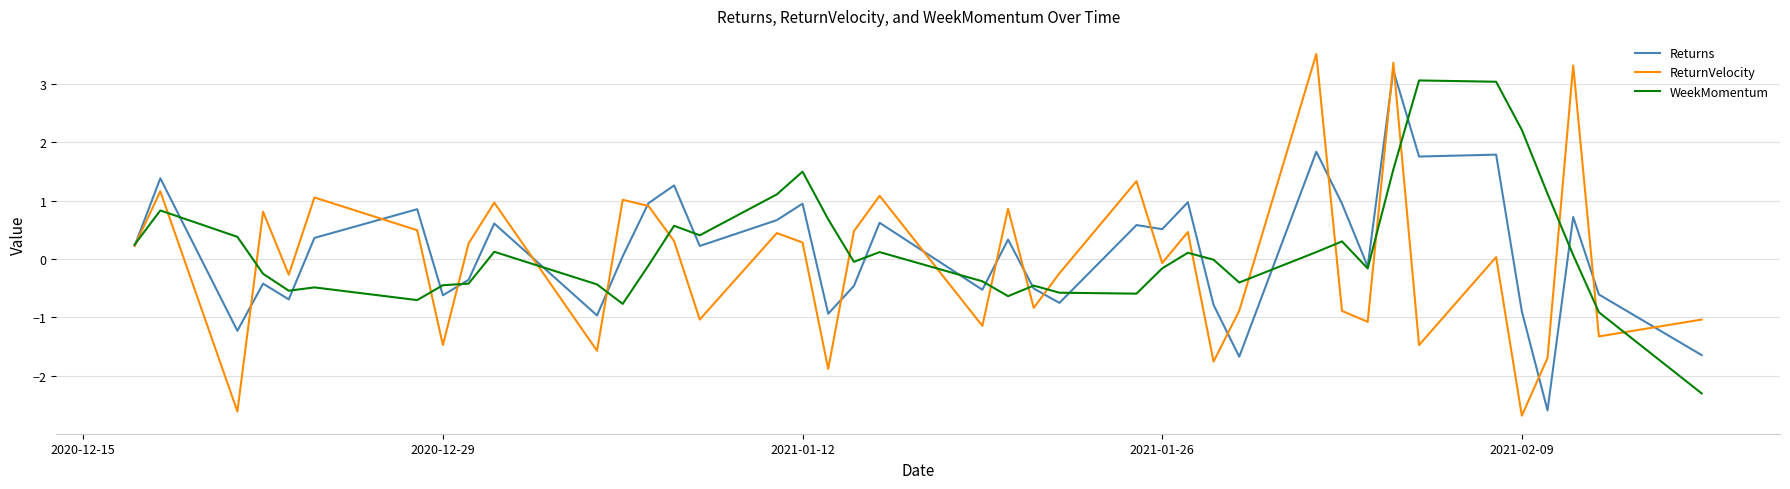

What is the maximum value shown in the chart?

3.5